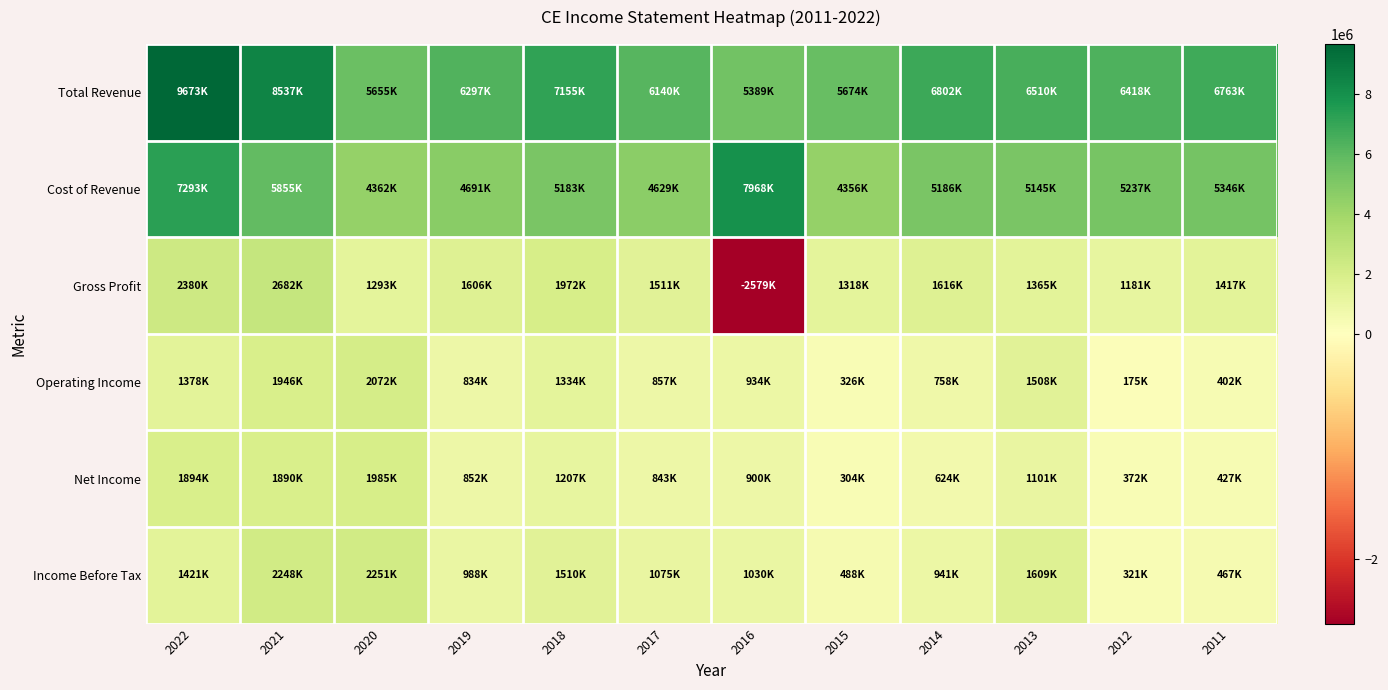

Rank the series by their maximum value, from lowest to highest.

Net Income, Operating Income, Income Before Tax, Gross Profit, Cost of Revenue, Total Revenue